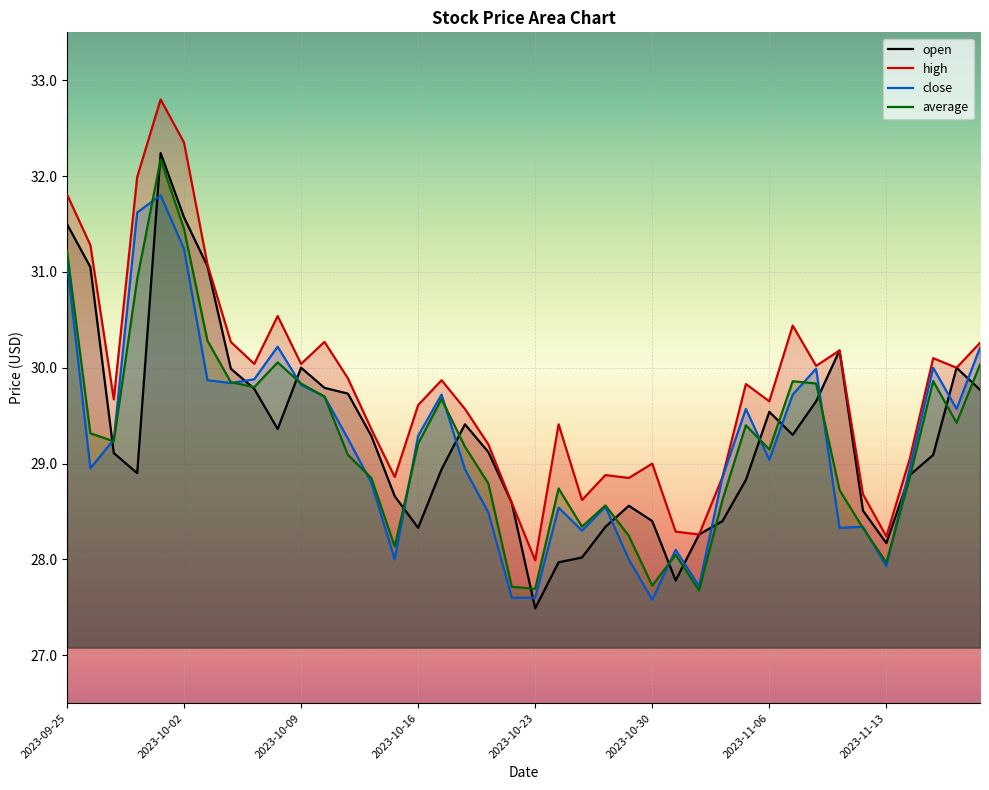

How many lines are shown in the chart?

4